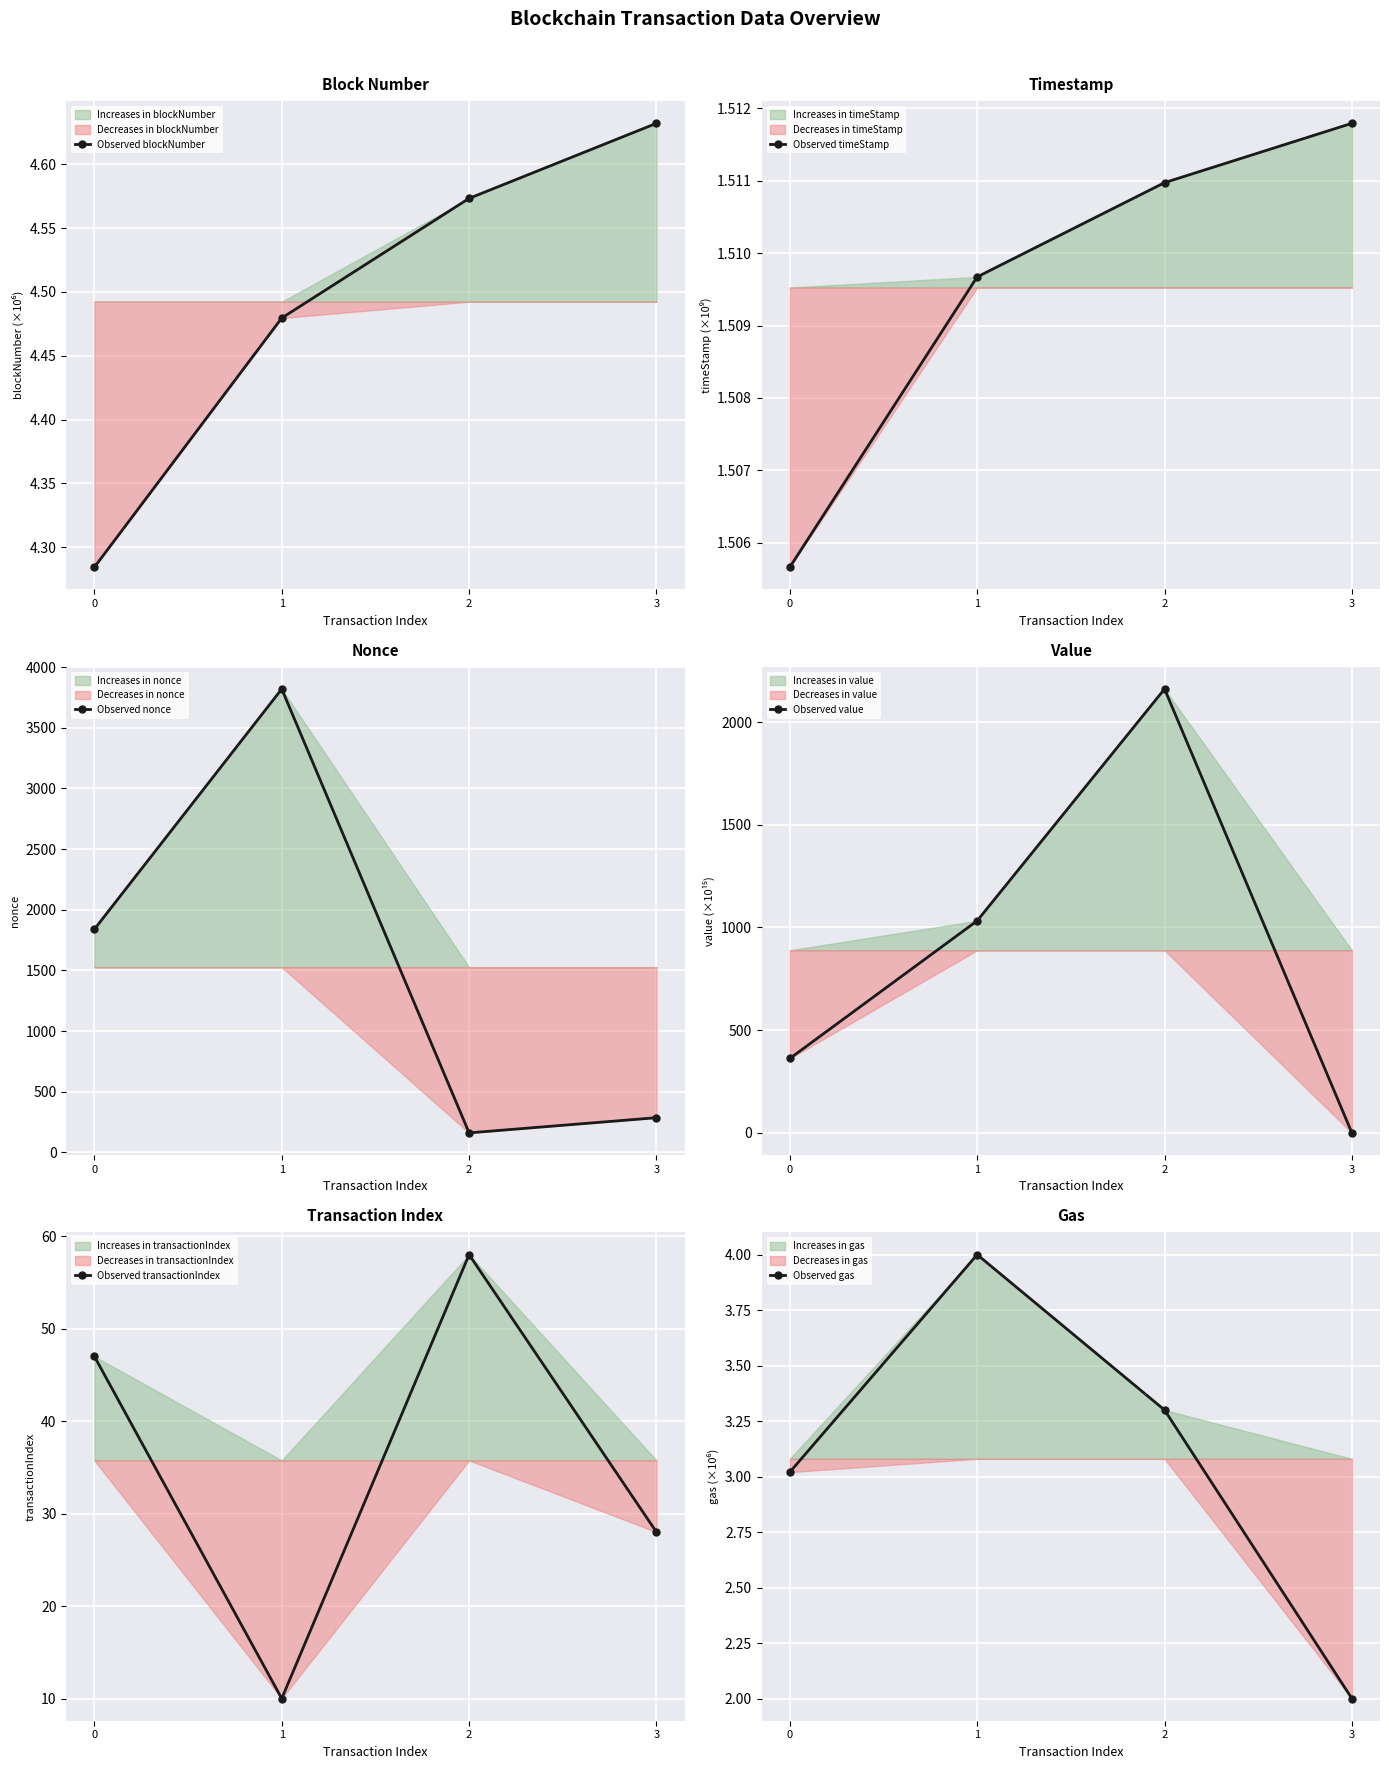

What is the value of the Observed blockNumber point at the 2nd from the left?

4.5